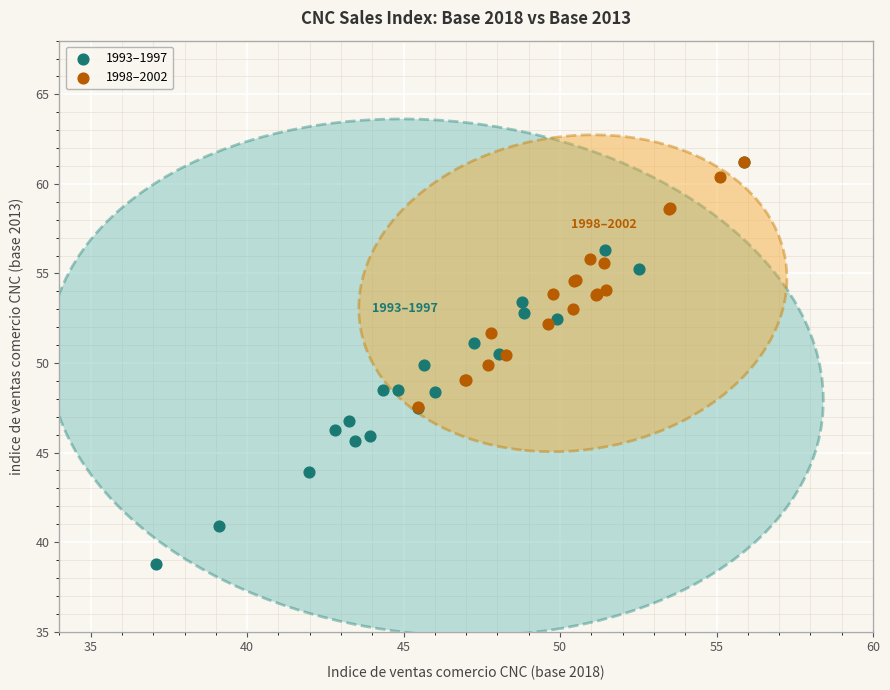

Which series contains the lowest Y value?

1993–1997